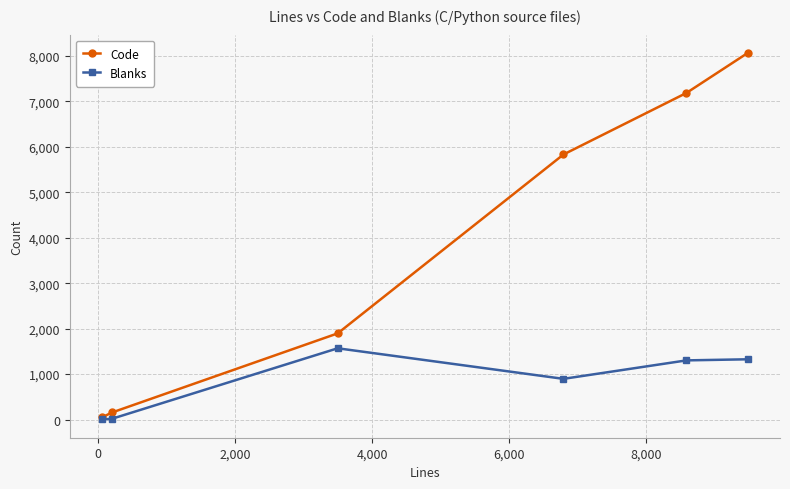

What is the maximum value for Code?

8063